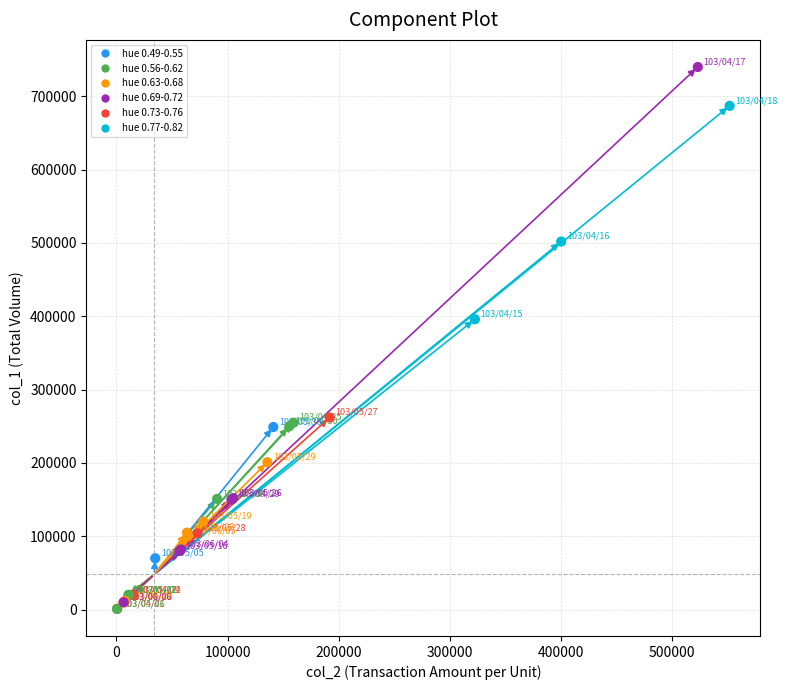

What Y value in the scatter plot is closest to 370500?

396000